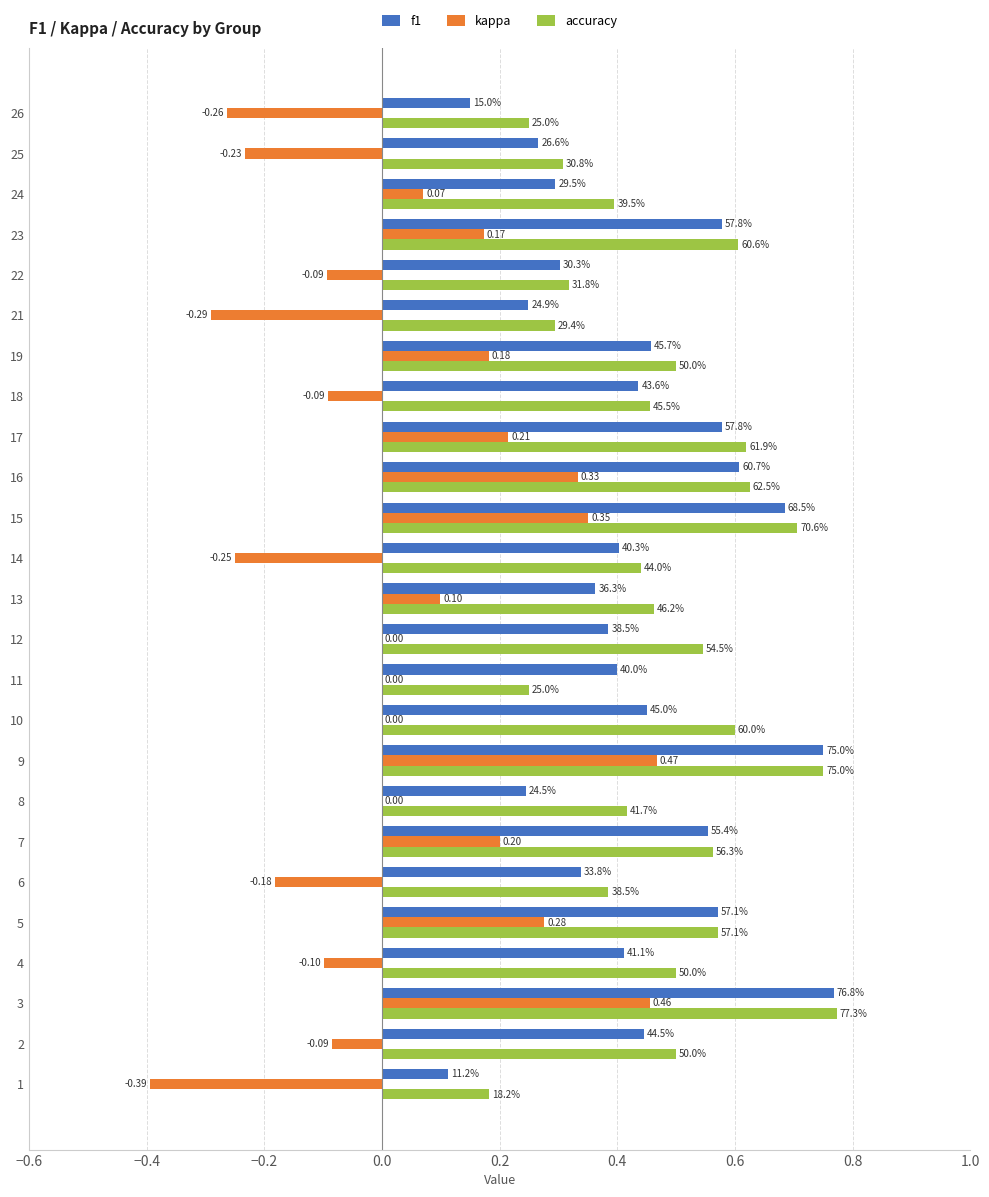

Reading right to left, list all the values displayed in this chart.

f1: 0.1	0.3	0.3	0.6	0.3	0.2	0.5	0.4	0.6	0.6	0.7	0.4	0.4	0.4	0.4	0.5	0.8	0.2	0.6	0.3	0.6	0.4	0.8	0.4	0.1
kappa: -0.3	-0.2	0.1	0.2	-0.1	-0.3	0.2	-0.1	0.2	0.3	0.4	-0.2	0.1	0.0	0.0	0.0	0.5	0.0	0.2	-0.2	0.3	-0.1	0.5	-0.1	-0.4
accuracy: 0.2	0.3	0.4	0.6	0.3	0.3	0.5	0.5	0.6	0.6	0.7	0.4	0.5	0.5	0.2	0.6	0.8	0.4	0.6	0.4	0.6	0.5	0.8	0.5	0.2